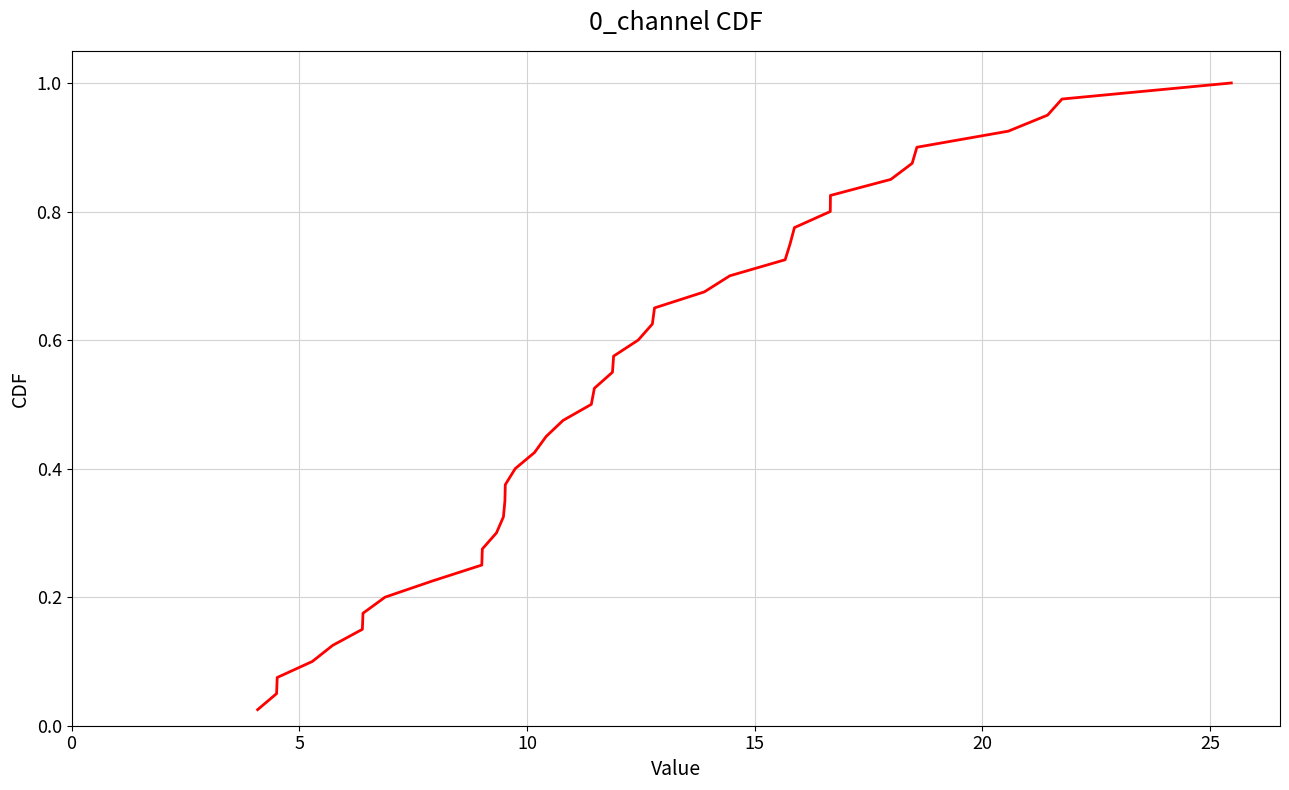

How many lines are shown in the chart?

1